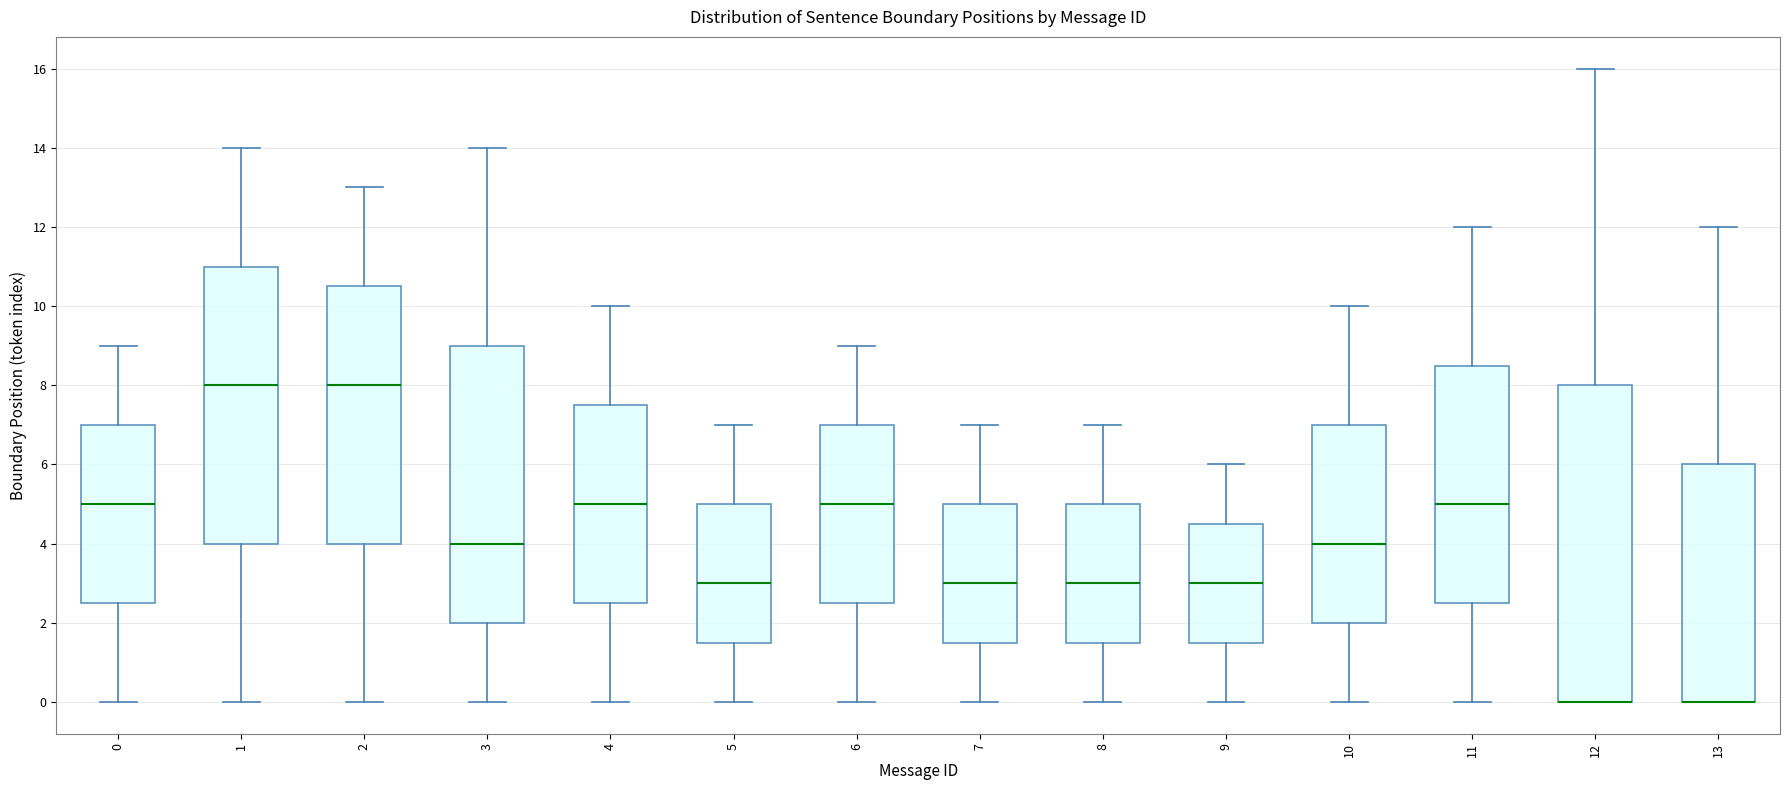

Reading left to right, read every box against the y-axis: the position of its median line, the range the box covers, and the ends of its whiskers. The values are not printed on the chart, so give them approximately, as read against the axis.

0: median 5.0, box 2.6 to 7.0, whiskers 0.0 to 9.0
1: median 8.0, box 4.0 to 11.0, whiskers 0.0 to 14.0
2: median 8.0, box 4.0 to 10.6, whiskers 0.0 to 13.0
3: median 4.0, box 2.0 to 9.0, whiskers 0.0 to 14.0
4: median 5.0, box 2.6 to 7.6, whiskers 0.0 to 10.0
5: median 3.0, box 1.6 to 5.0, whiskers 0.0 to 7.0
6: median 5.0, box 2.6 to 7.0, whiskers 0.0 to 9.0
7: median 3.0, box 1.6 to 5.0, whiskers 0.0 to 7.0
8: median 3.0, box 1.6 to 5.0, whiskers 0.0 to 7.0
9: median 3.0, box 1.6 to 4.6, whiskers 0.0 to 6.0
10: median 4.0, box 2.0 to 7.0, whiskers 0.0 to 10.0
11: median 5.0, box 2.6 to 8.6, whiskers 0.0 to 12.0
12: median 0.0 (drawn on the box's lower edge), box 0.0 to 8.0, whiskers 0.0 to 16.0
13: median 0.0 (drawn on the box's lower edge), box 0.0 to 6.0, whiskers 0.0 to 12.0